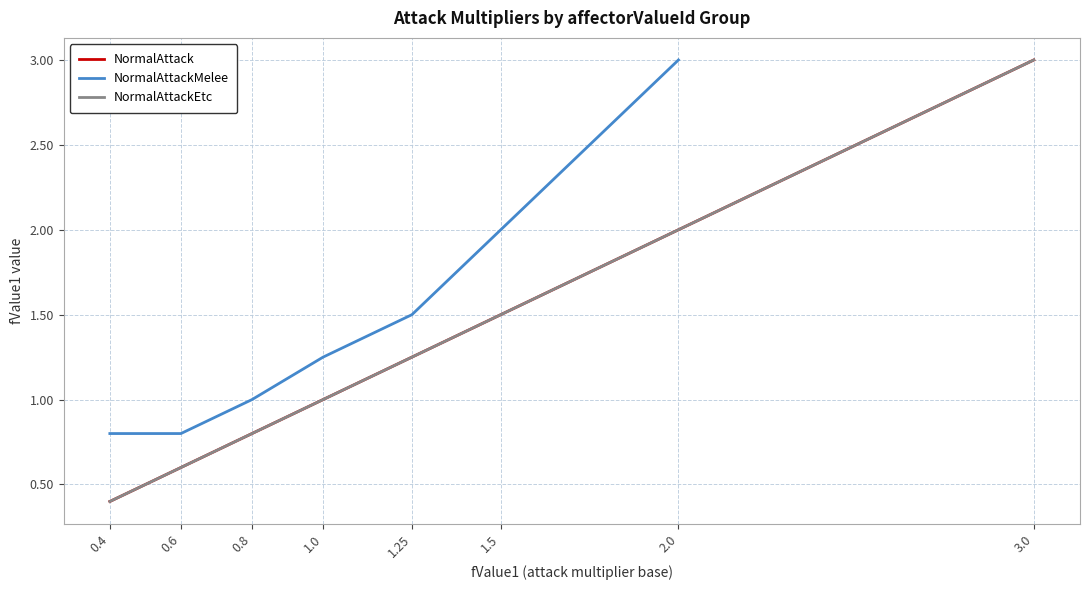

Is it true that the value at 0.4 is 0.4?

True